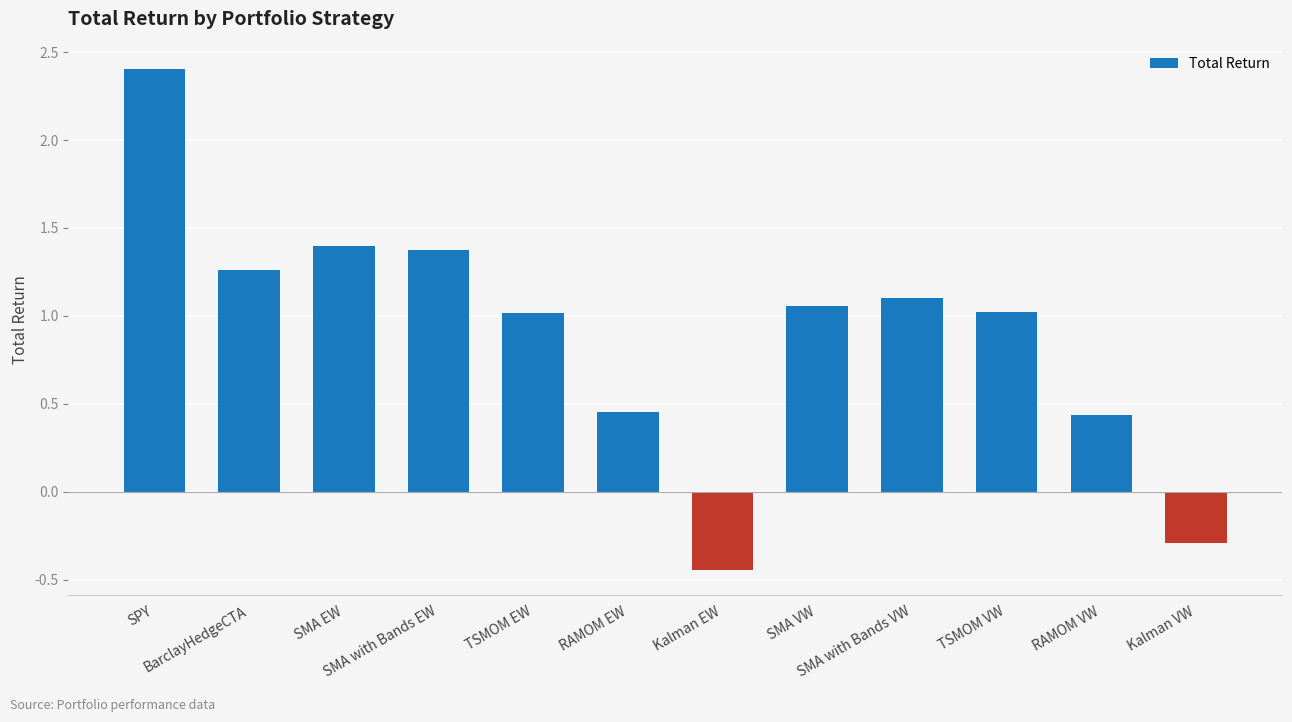

Are the bars horizontal?

No